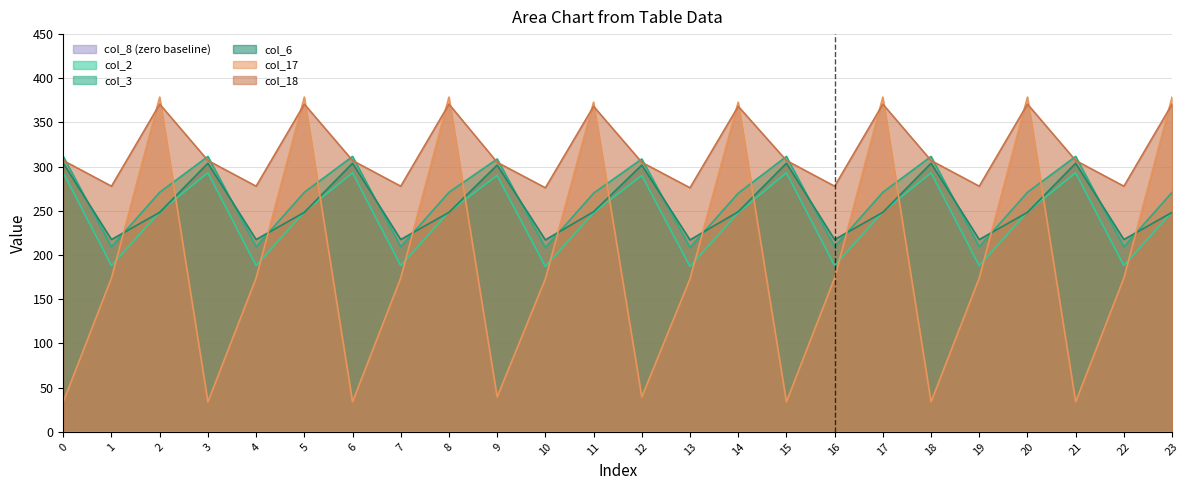

At which category is the sum across all series the highest?

2